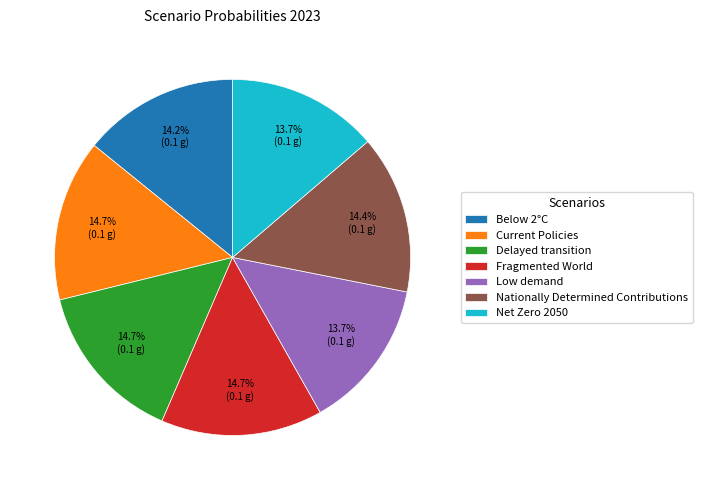

How much of the chart is everything except Delayed transition?

85.3%